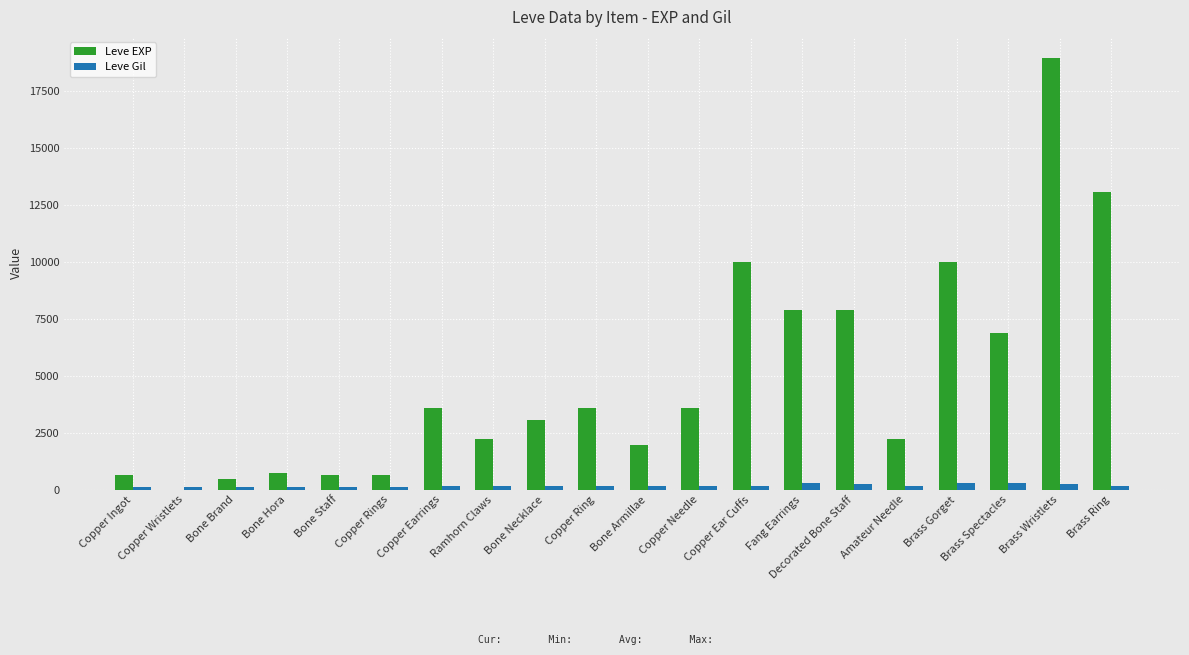

The value of Leve Gil at Bone Hora is 112. True or false?

True